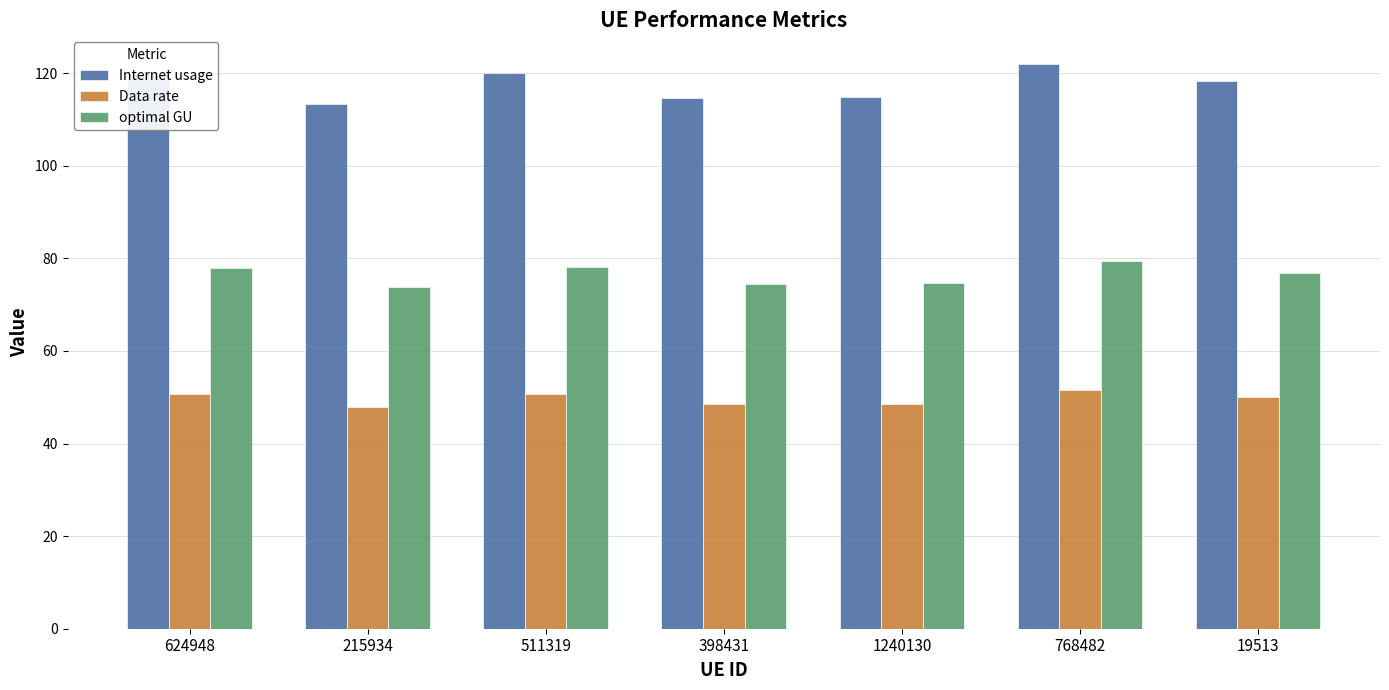

What is the maximum value shown in the chart?

122.1